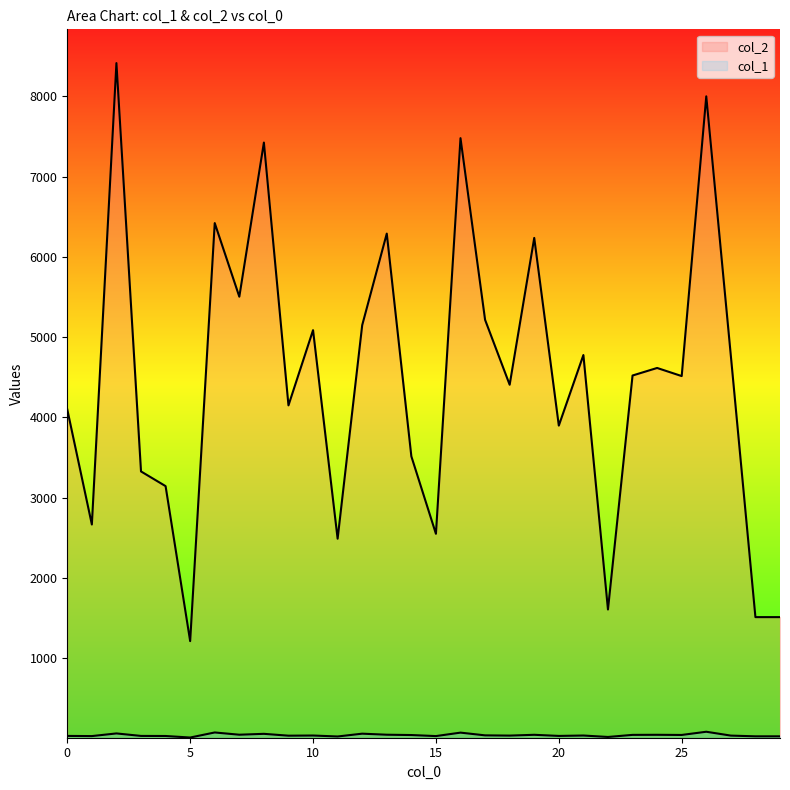

How many data points does each series have?

30